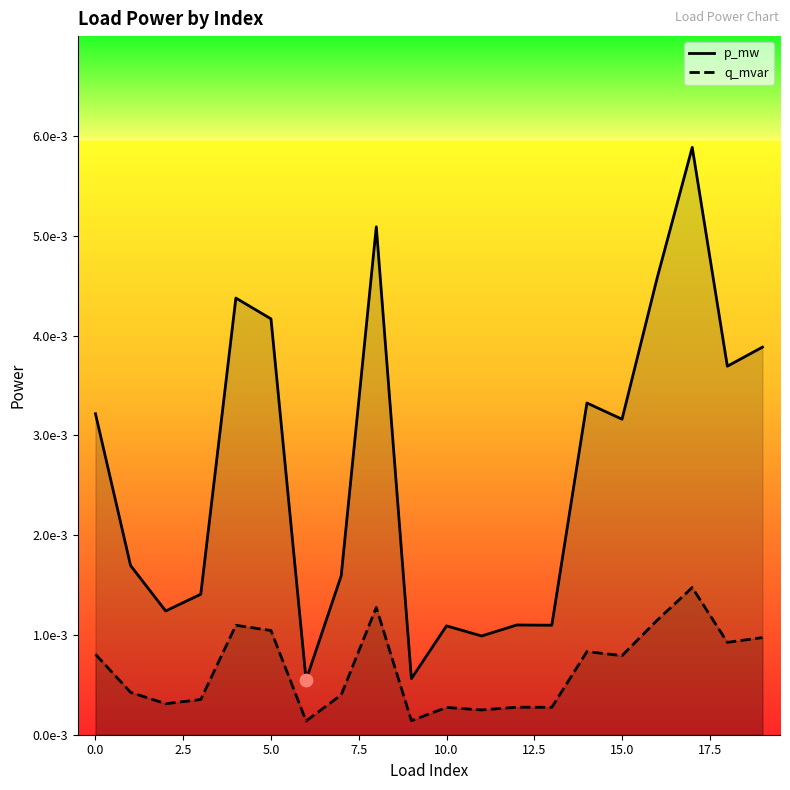

Which series reaches the minimum Y coordinate?

q_mvar